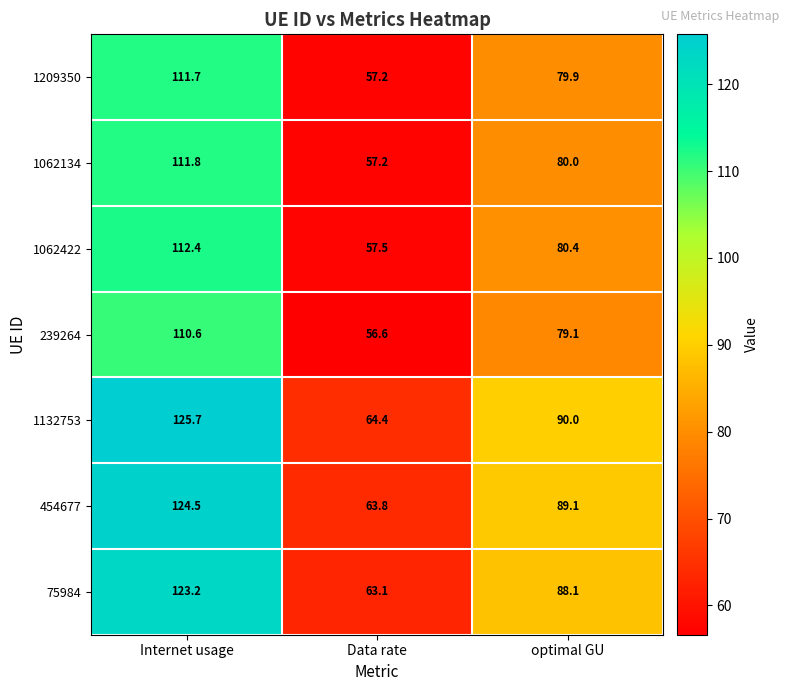

Count the number of categories in the chart.

3